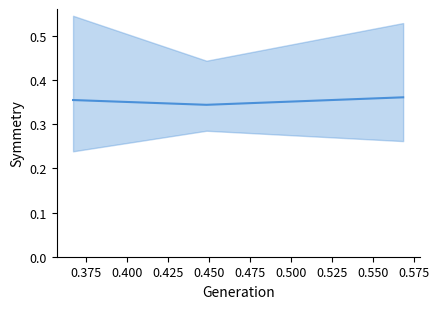

Count the values in the range 0 to 1.

3